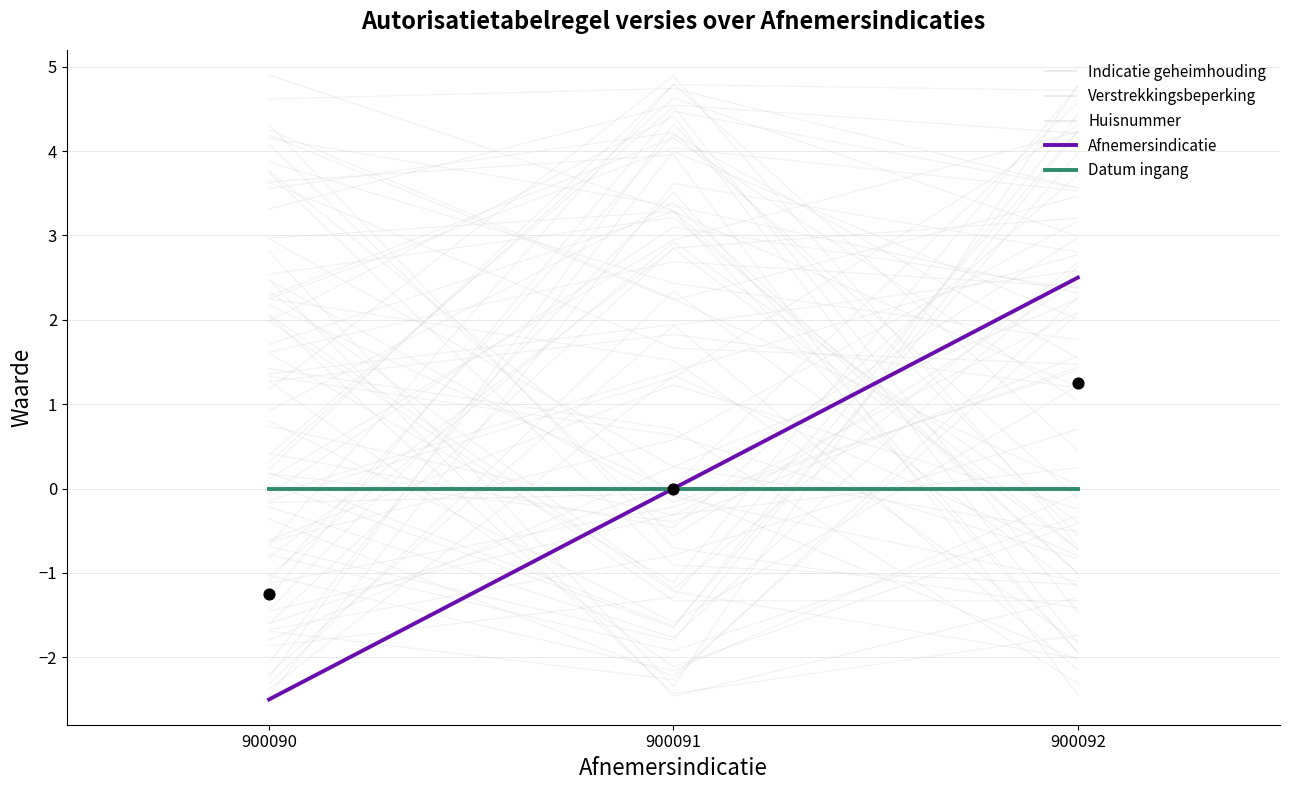

Which series has the largest total across all categories?

Indicatie geheimhouding